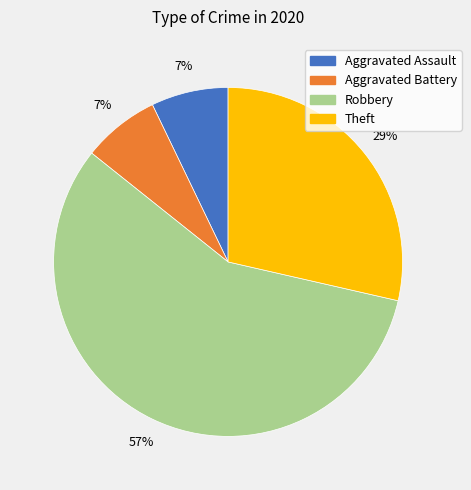

Between Robbery and Aggravated Battery, which is larger?

Robbery